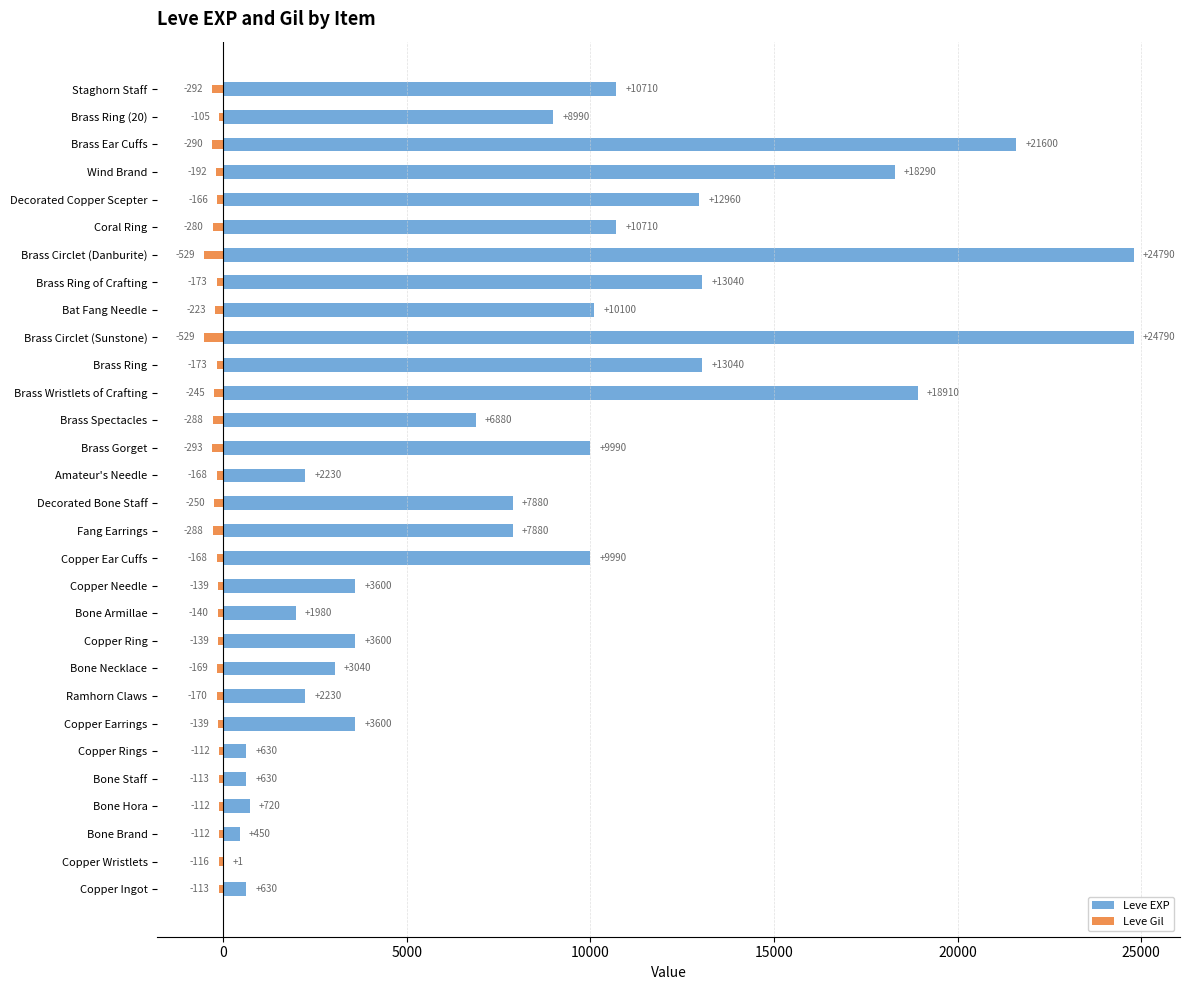

How many bars are there in each group?

2